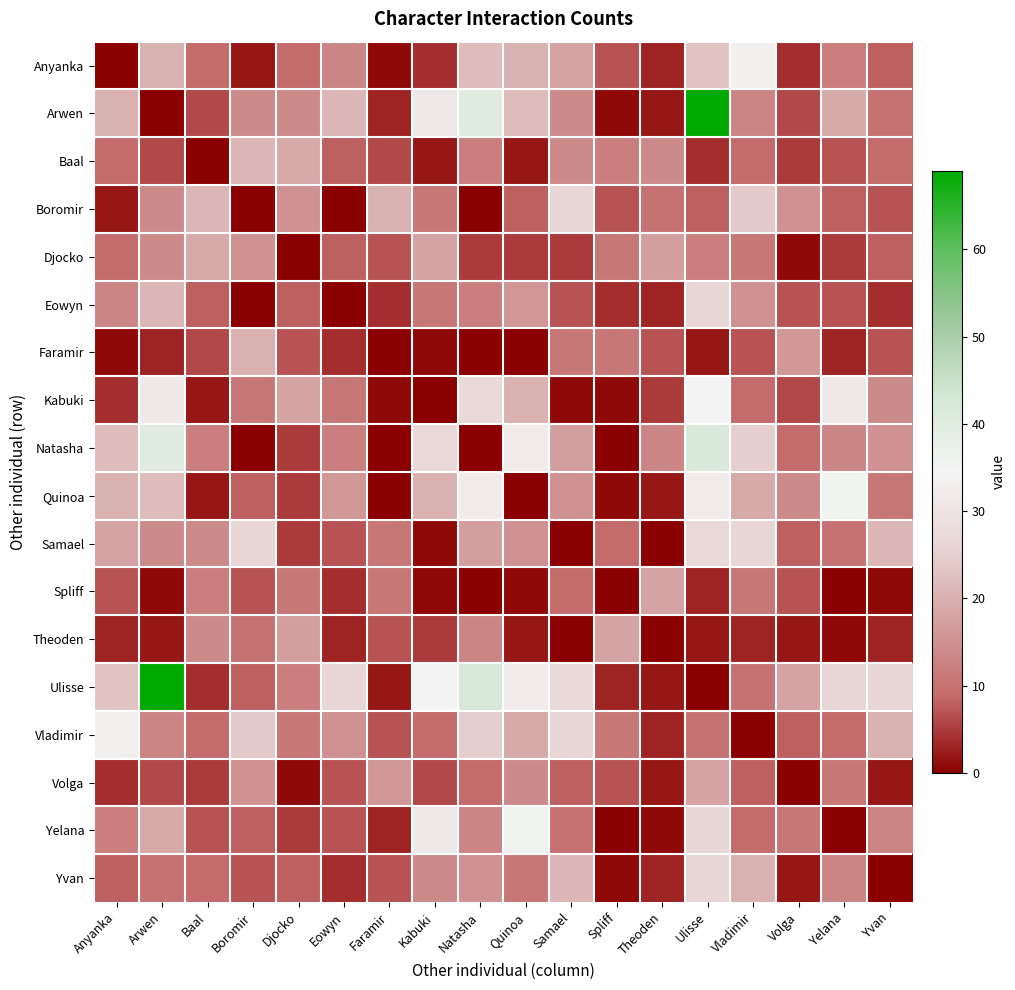

Which series has the largest range (max minus min)?

Arwen